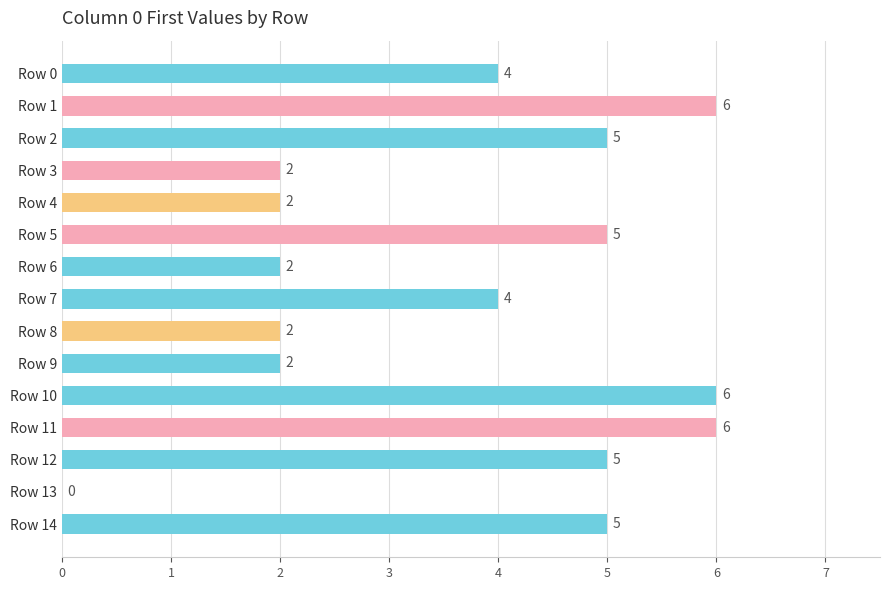

Reading top to bottom, extract all data points from this chart.

Row 0=4	Row 1=6	Row 2=5	Row 3=2	Row 4=2	Row 5=5	Row 6=2	Row 7=4	Row 8=2	Row 9=2	Row 10=6	Row 11=6	Row 12=5	Row 13=0	Row 14=5